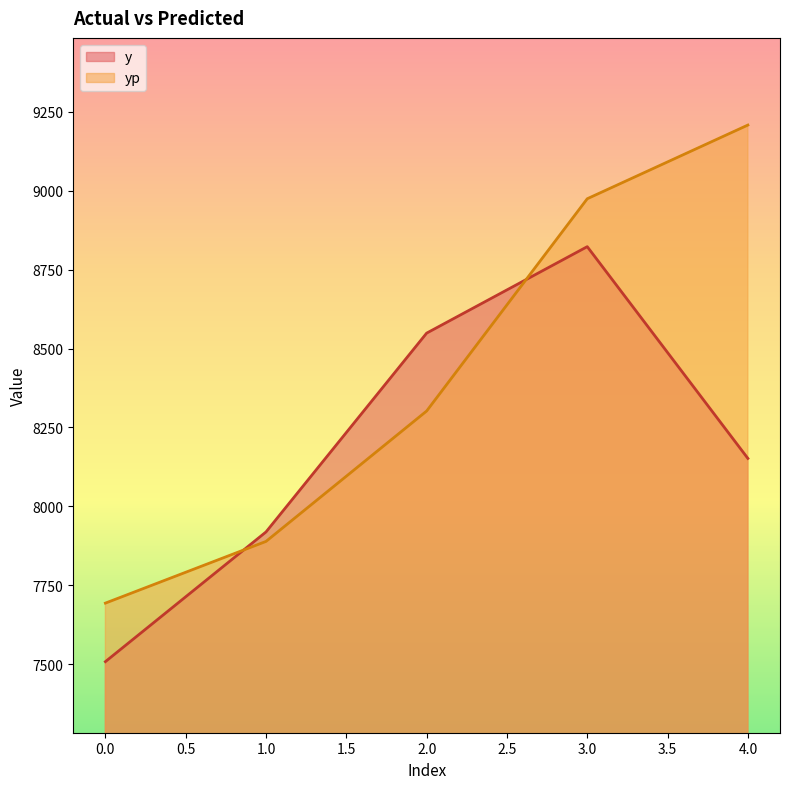

How many series are shown in this chart?

2